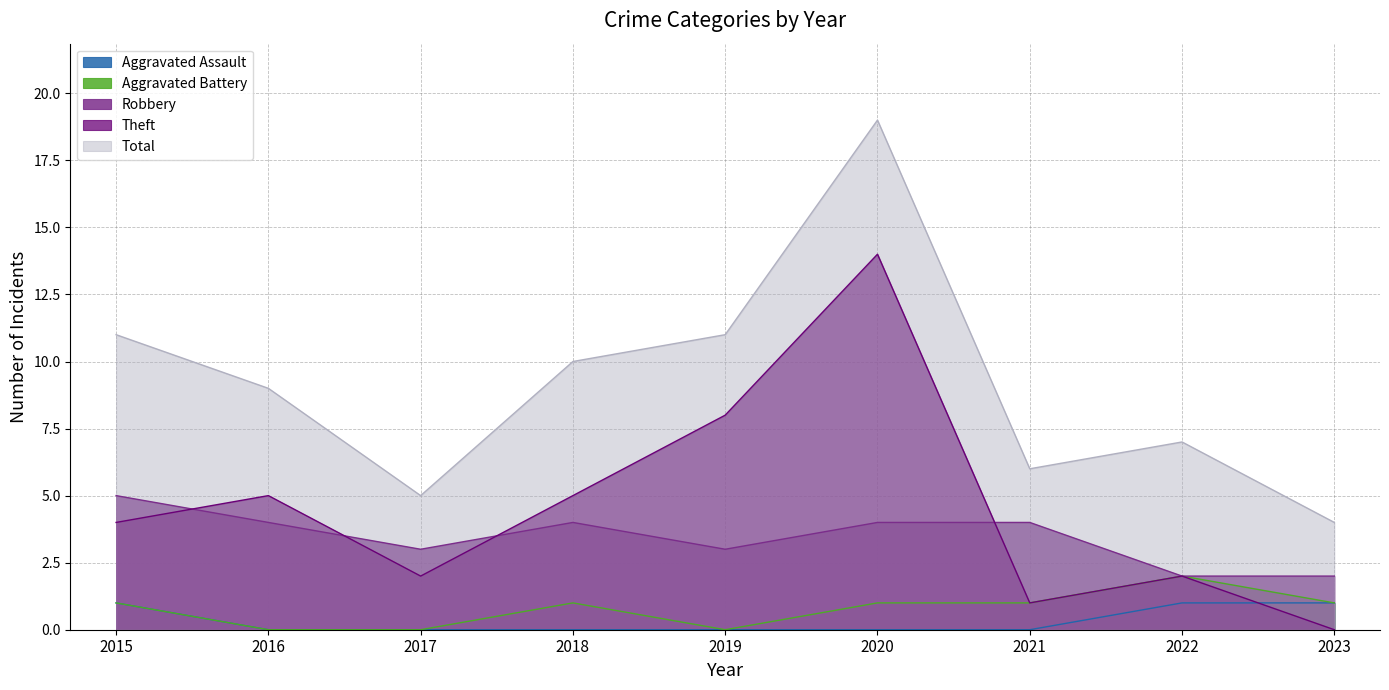

How many lines are shown in the chart?

5